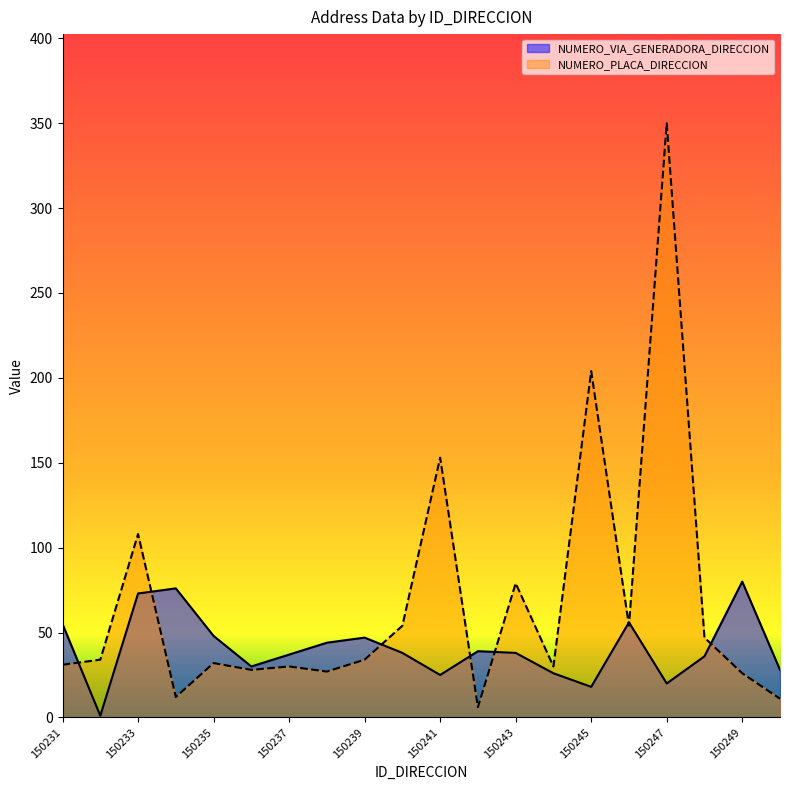

How many lines are shown in the chart?

2